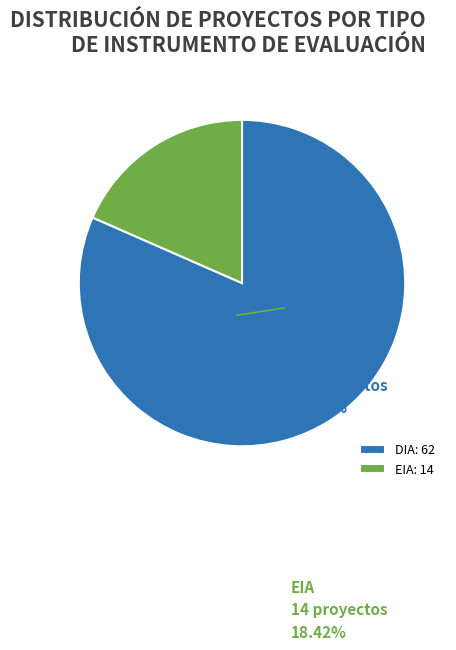

Rank the categories by value from lowest to highest.

EIA, DIA